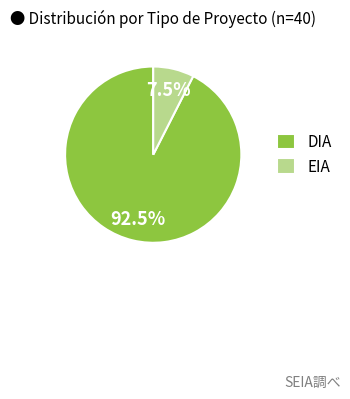

Which slice represents more than half of the pie?

DIA